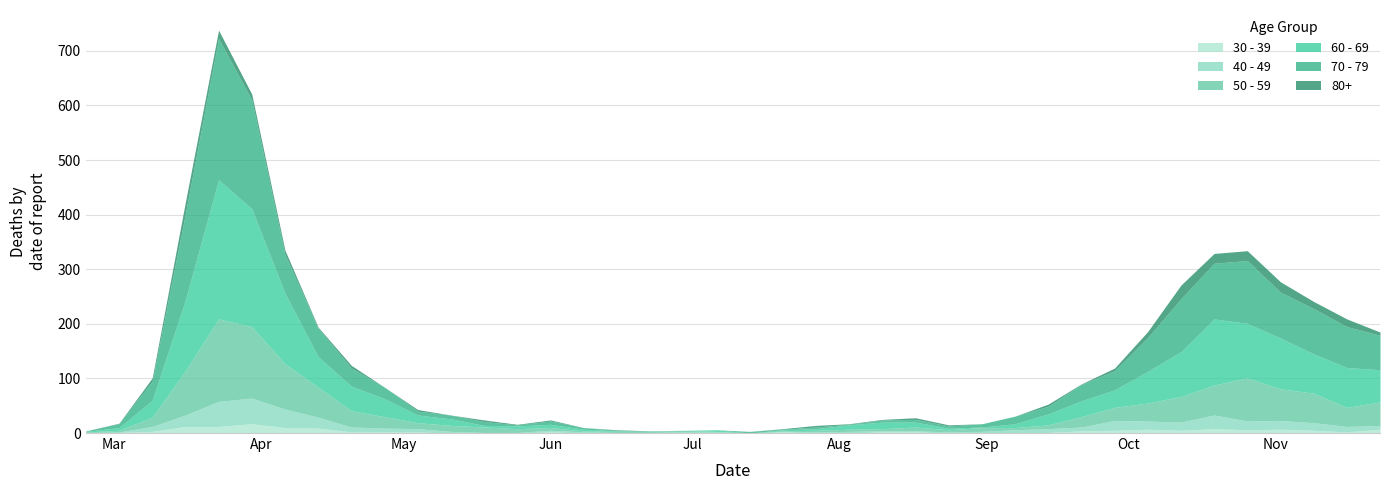

How many distinct data groups are displayed?

6